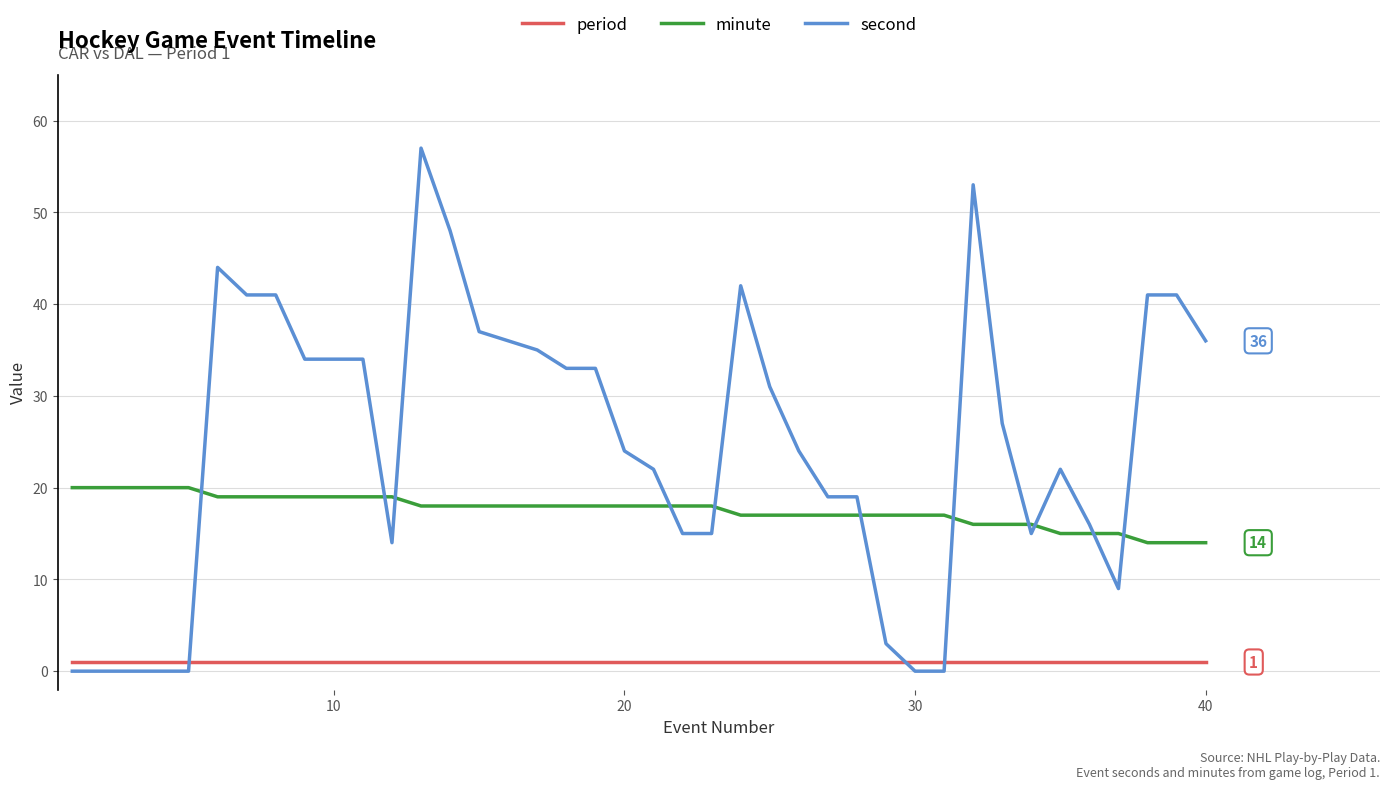

What is the difference between the second highest and minimum values in the minute series?

6